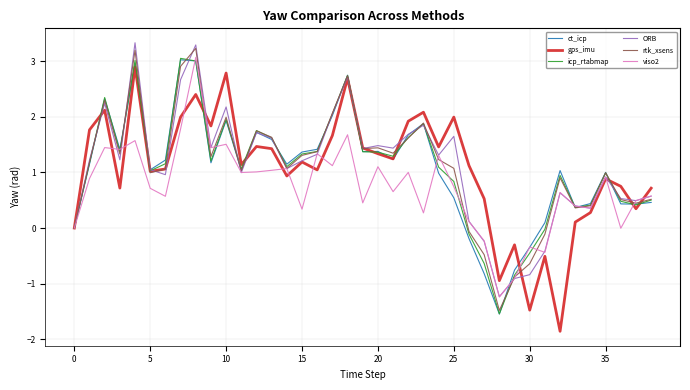

What is the maximum value for gps_imu?

2.9